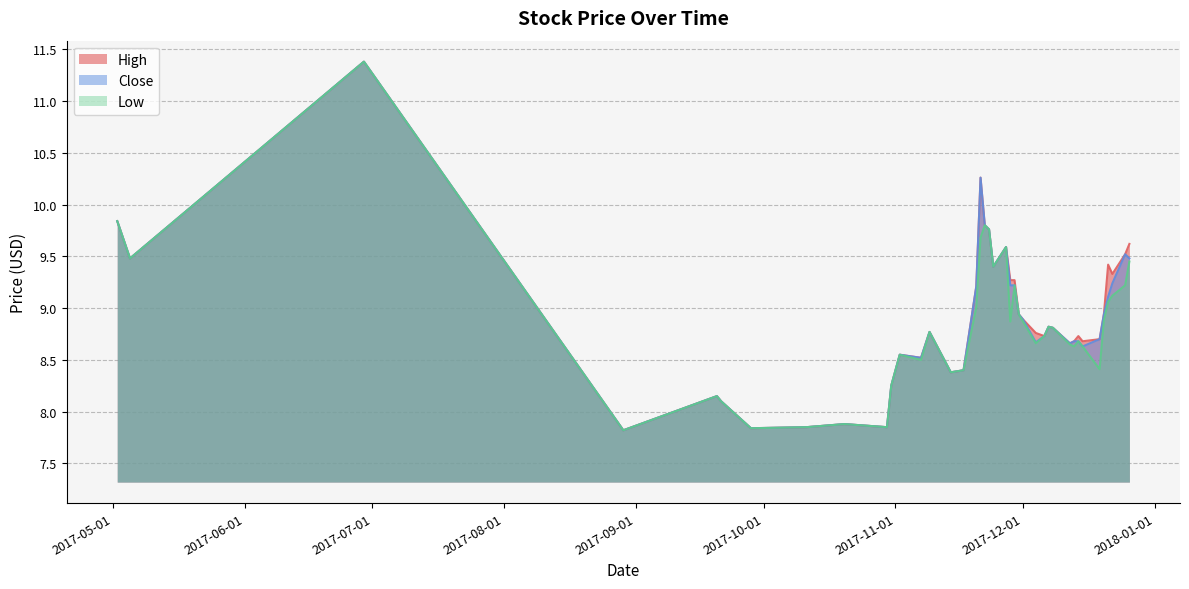

At which category does Low reach its first local valley?

2017-05-05